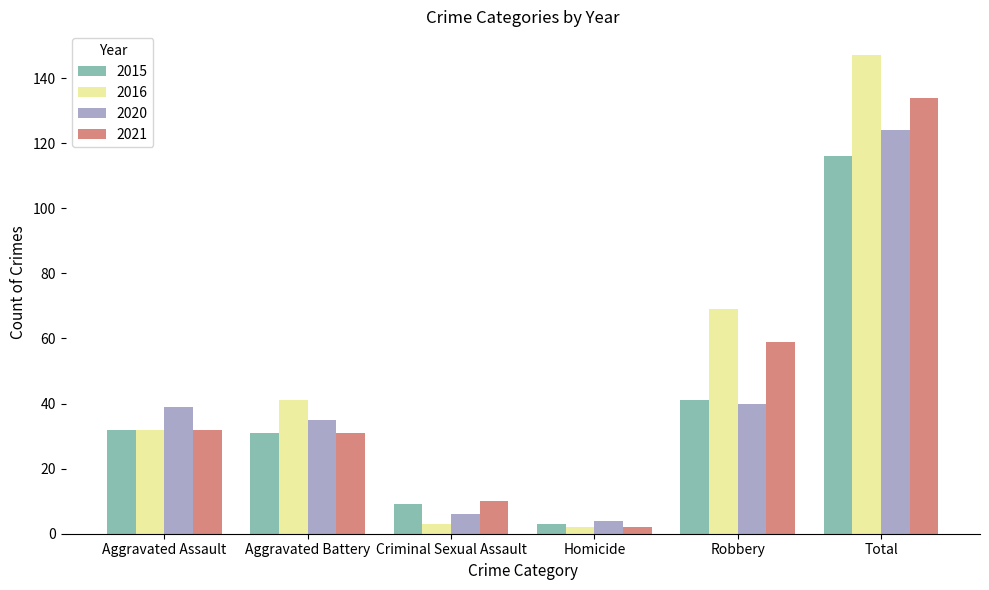

Rank the series at Total from lowest to highest value.

2015, 2020, 2021, 2016